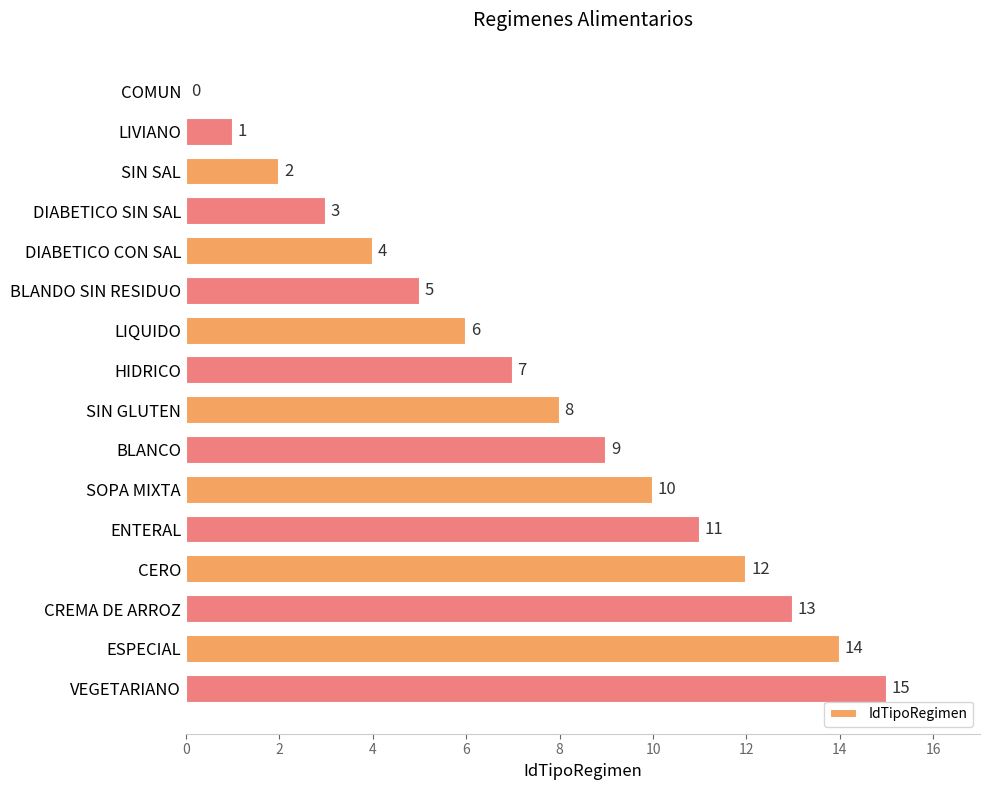

Read the value at SIN GLUTEN.

8